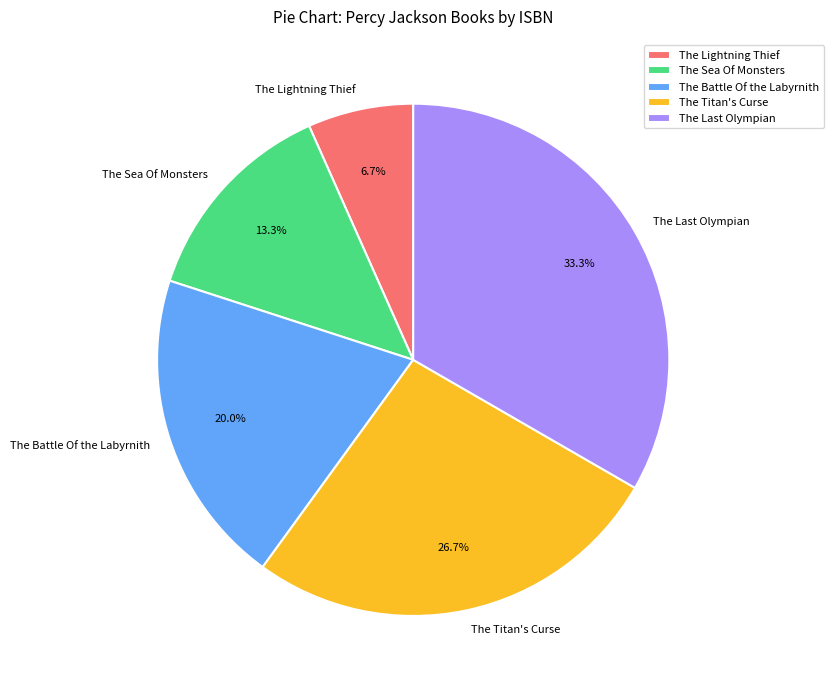

Which category has the biggest portion of the pie?

The Last Olympian